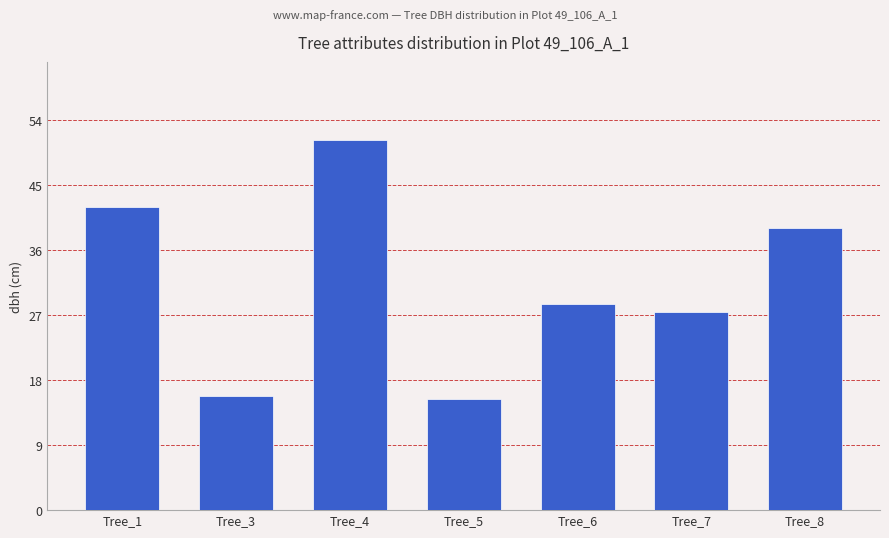

Rank the categories by value from highest to lowest.

Tree_4, Tree_1, Tree_8, Tree_6, Tree_7, Tree_3, Tree_5